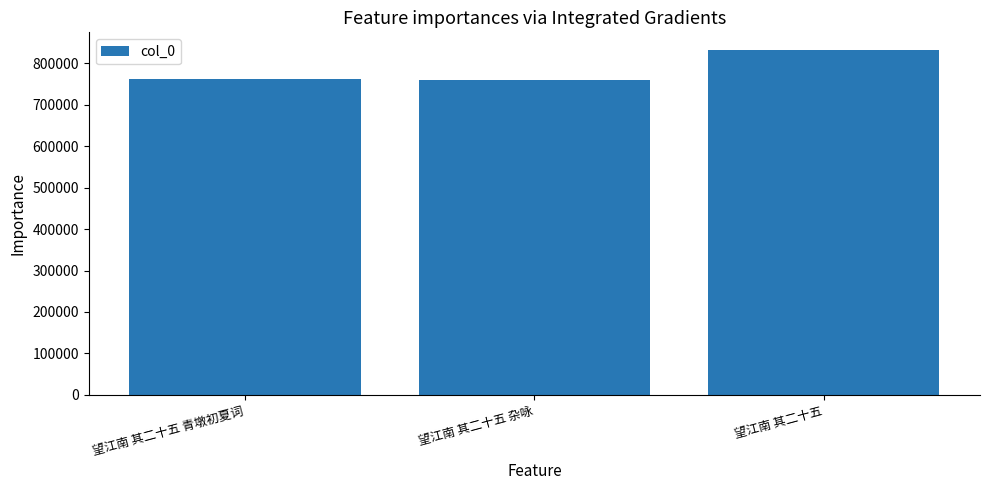

Which has a higher value, 望江南 其二十五 青墩初夏词 or 望江南 其二十五?

望江南 其二十五